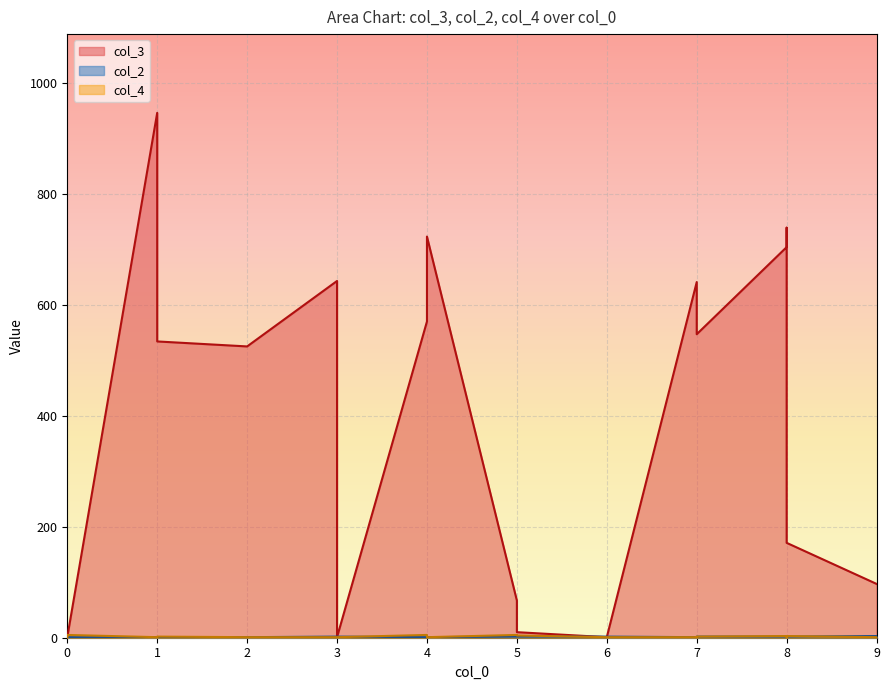

How many positive values does the col_4 series have?

19